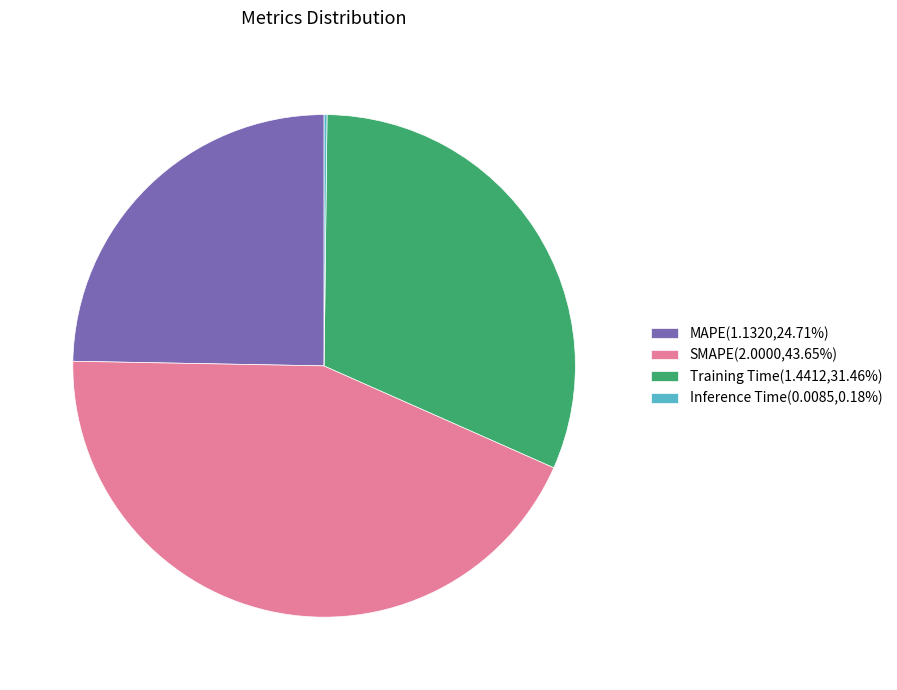

Is Training Time(1.4412,31.46%) the majority of the pie?

No